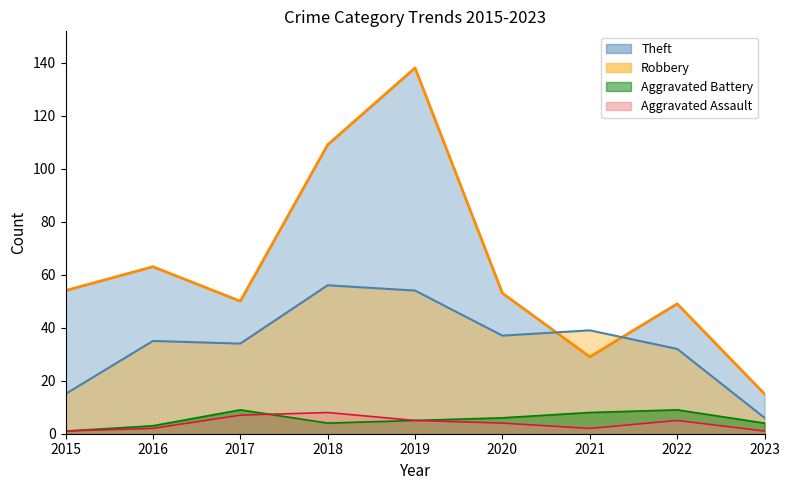

List the series in order of their peak value, lowest first.

Aggravated Assault, Aggravated Battery, Robbery, Theft